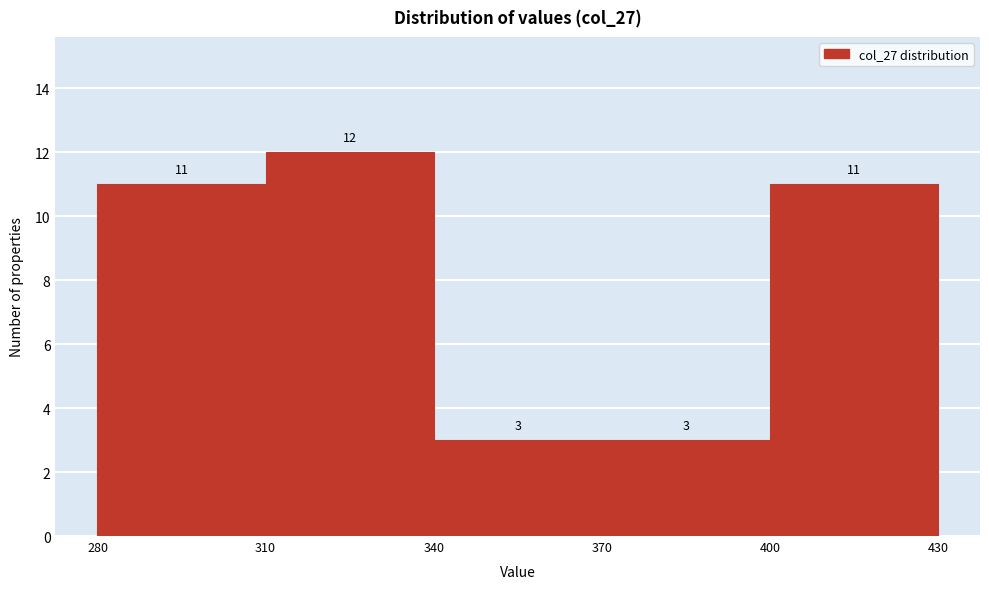

Reading left to right, list every bar in this chart as the range it spans on the x-axis followed by its height.

280 to 310: 11
310 to 340: 12
340 to 370: 3
370 to 400: 3
400 to 430: 11